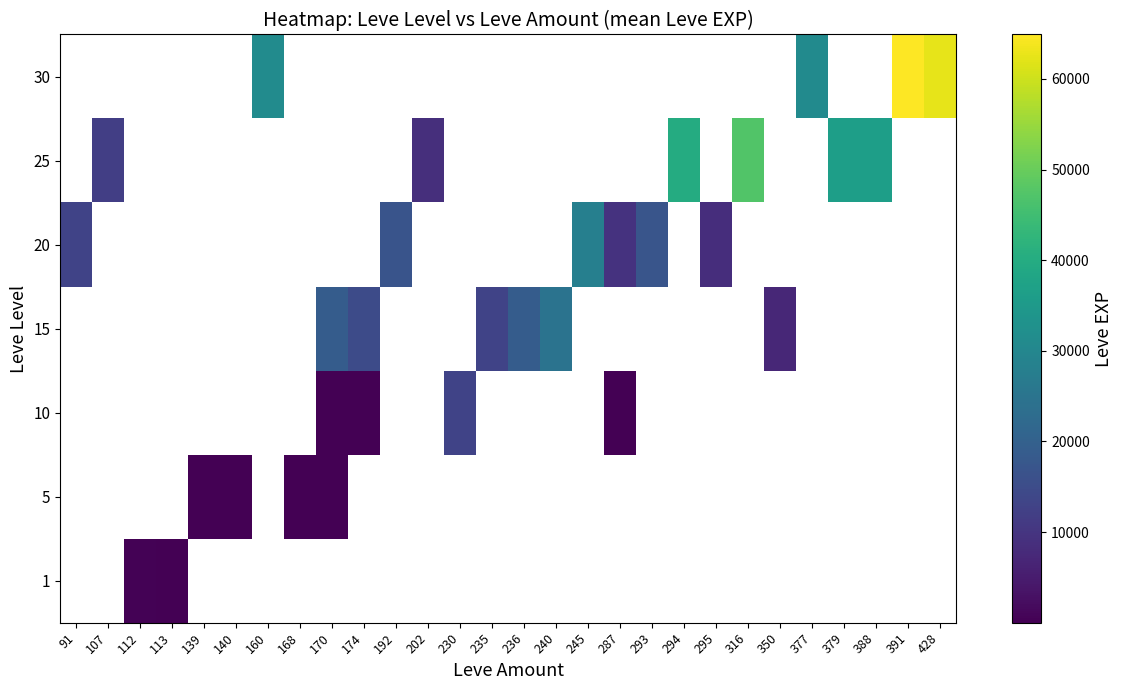

Rank the series by their maximum value, from highest to lowest.

1, 5, 10, 15, 20, 25, 30